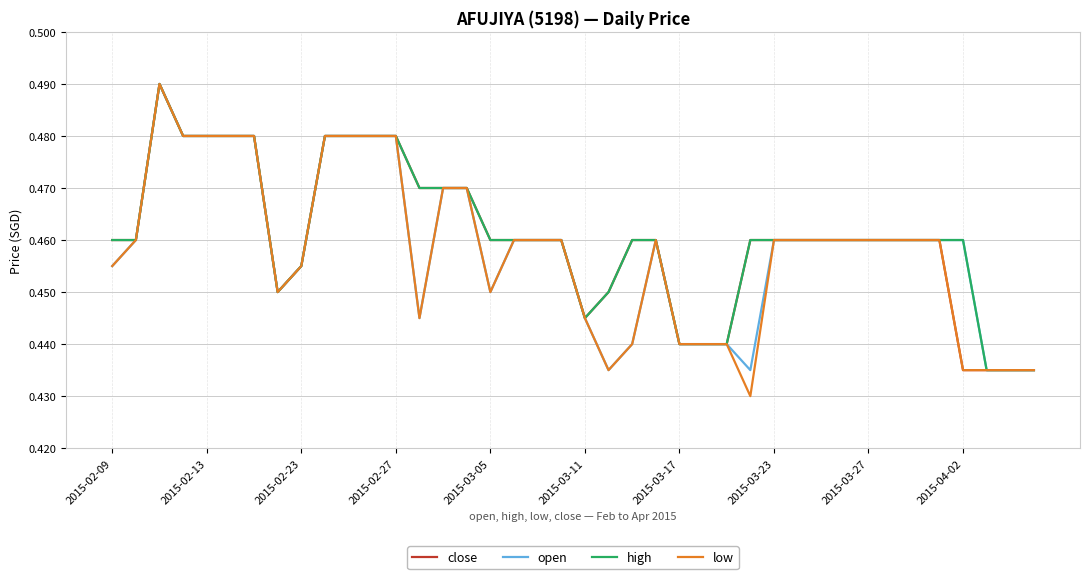

Rank the series by their average value, from highest to lowest.

high, close, open, low